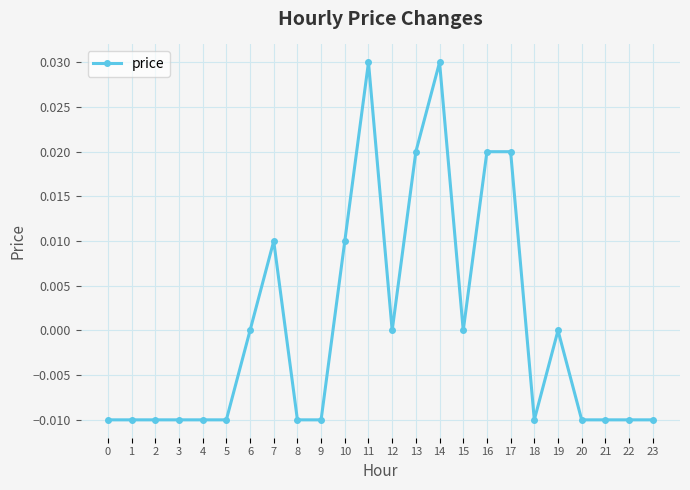

Between 20 and 12, which is larger?

12